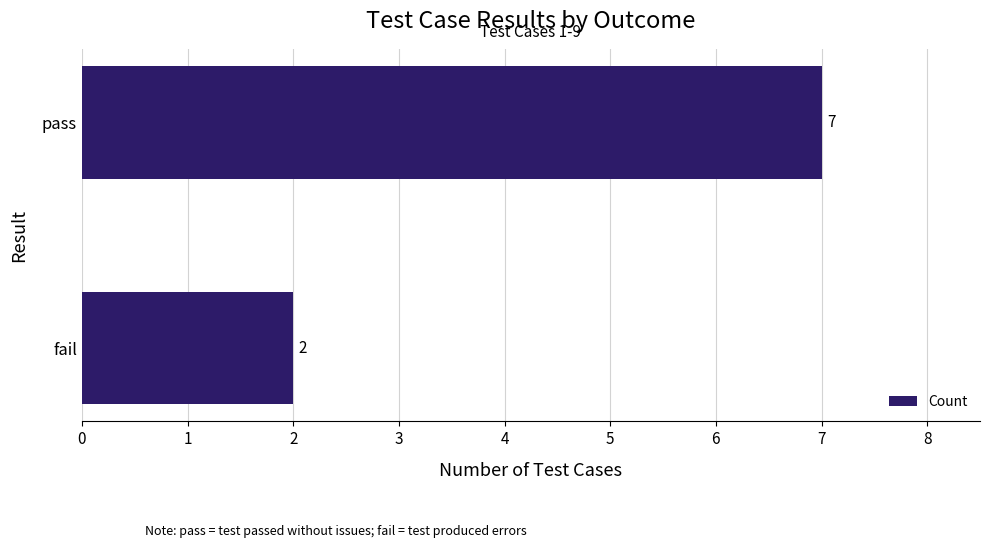

Rank the categories by value from highest to lowest.

pass, fail